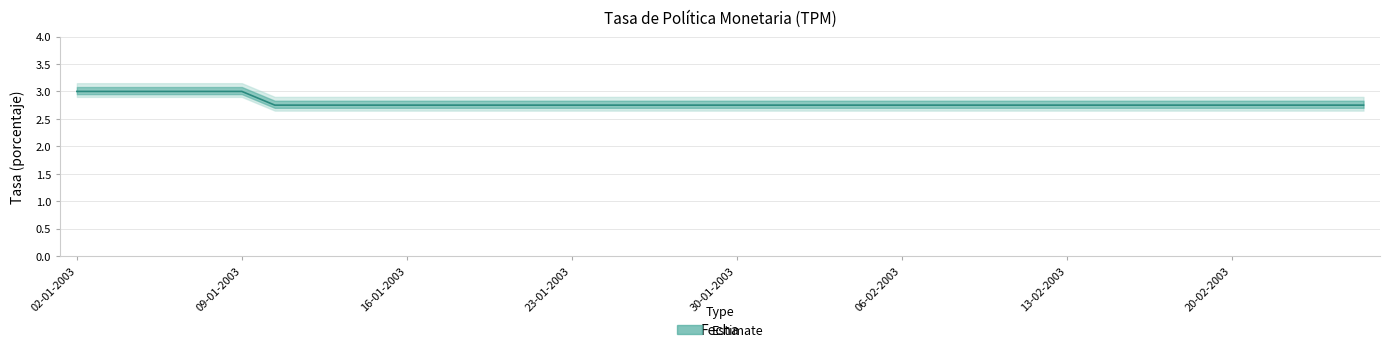

Rank the categories by value from lowest to highest.

10-01-2003, 13-01-2003, 14-01-2003, 15-01-2003, 16-01-2003, 17-01-2003, 20-01-2003, 21-01-2003, 22-01-2003, 23-01-2003, 24-01-2003, 27-01-2003, 28-01-2003, 29-01-2003, 30-01-2003, 31-01-2003, 03-02-2003, 04-02-2003, 05-02-2003, 06-02-2003, 07-02-2003, 10-02-2003, 11-02-2003, 12-02-2003, 13-02-2003, 14-02-2003, 17-02-2003, 18-02-2003, 19-02-2003, 20-02-2003, 21-02-2003, 24-02-2003, 25-02-2003, 26-02-2003, 02-01-2003, 03-01-2003, 06-01-2003, 07-01-2003, 08-01-2003, 09-01-2003